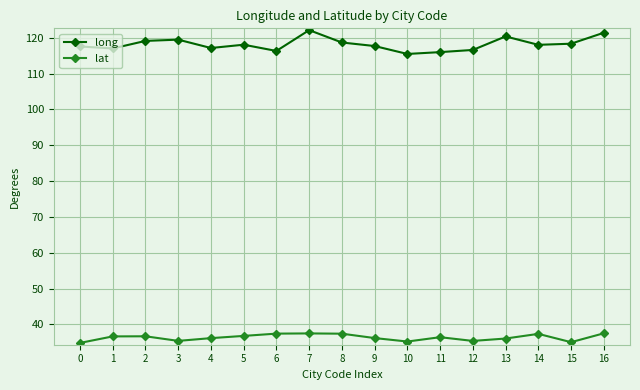

What is the difference between the maximum and minimum values in the long series?

6.6